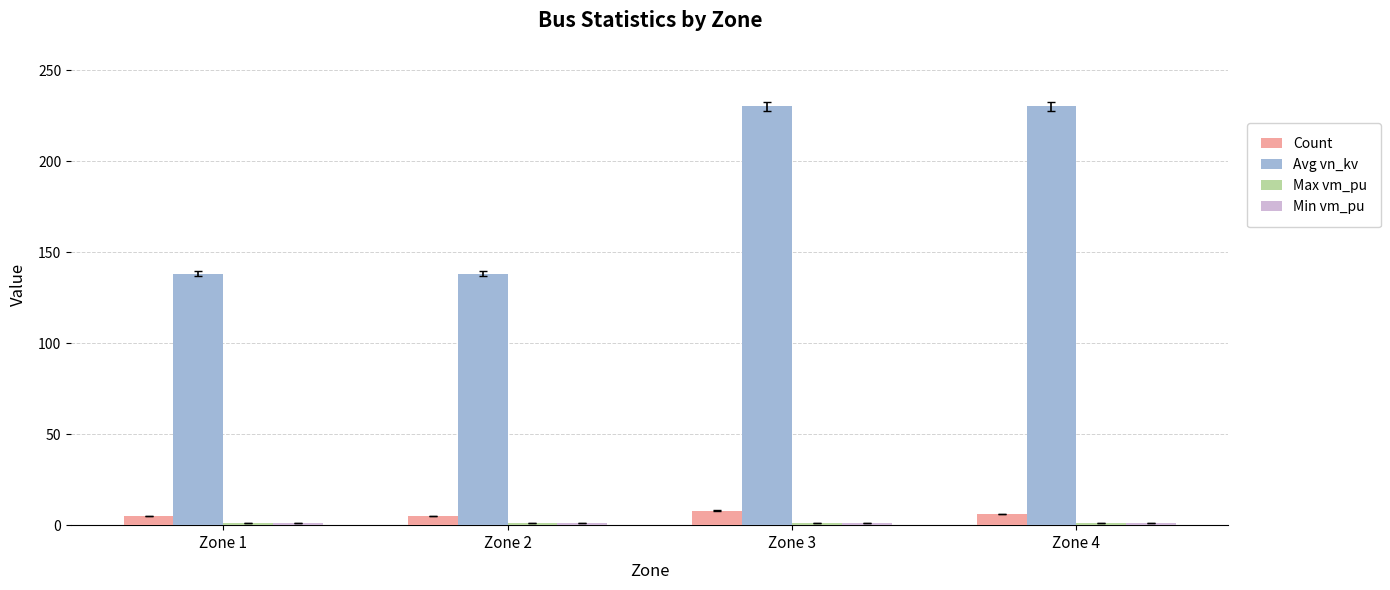

What is the maximum value for Avg vn_kv?

230.0